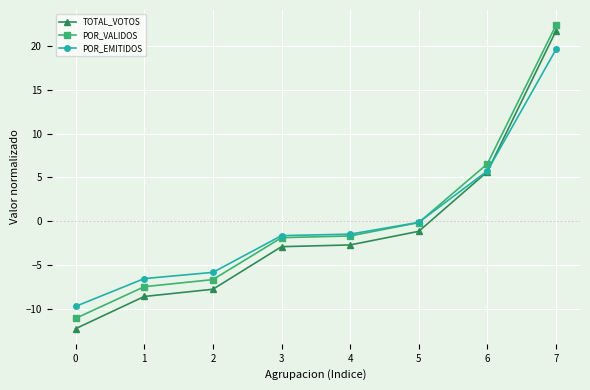

How many lines are shown in the chart?

3